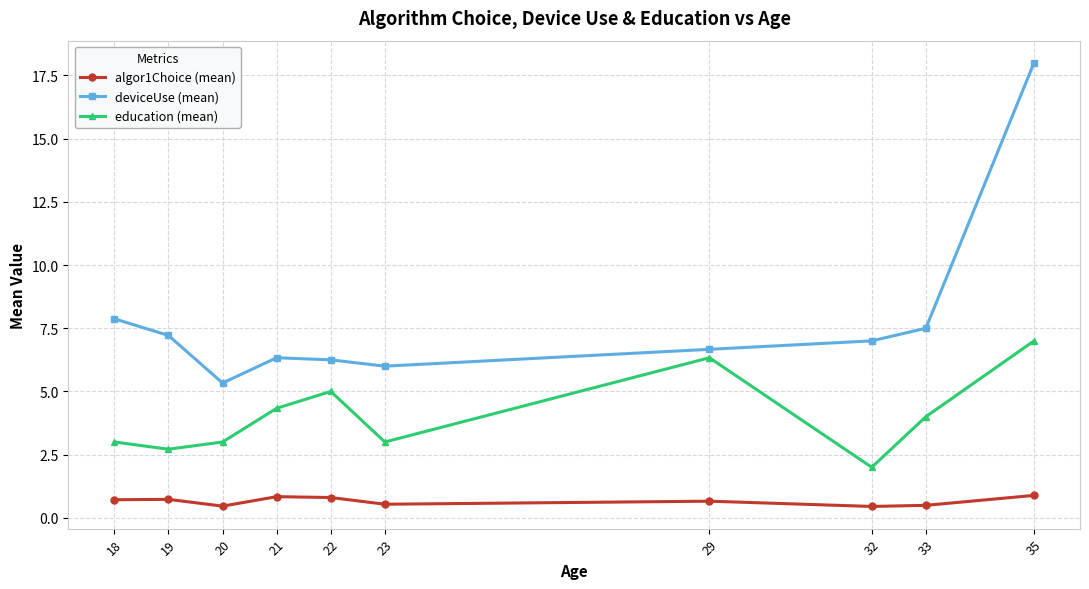

What is the value of the education (mean) point at the 1st from the left?

3.0